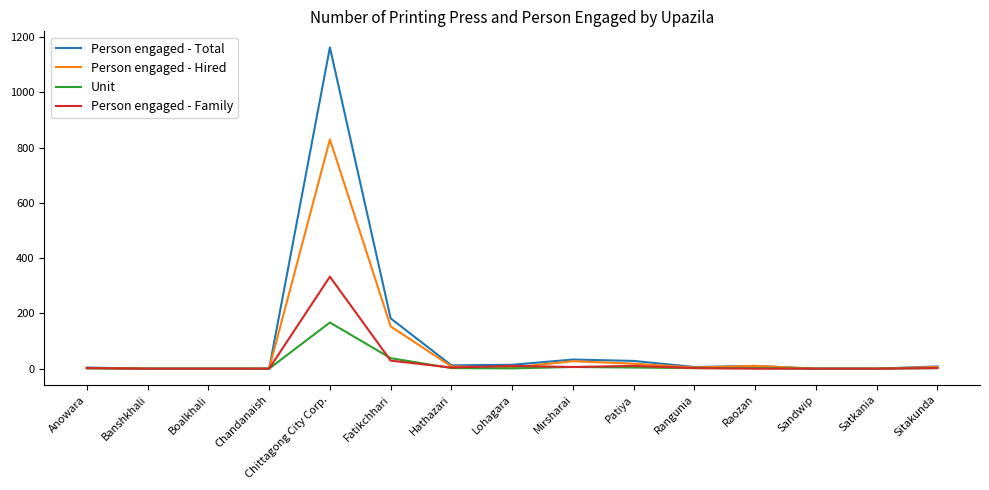

List the series in order of their peak value, highest first.

Person engaged - Total, Person engaged - Hired, Person engaged - Family, Unit